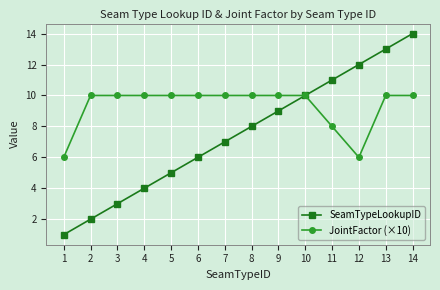

What is the approximate value of SeamTypeLookupID at 7?

7